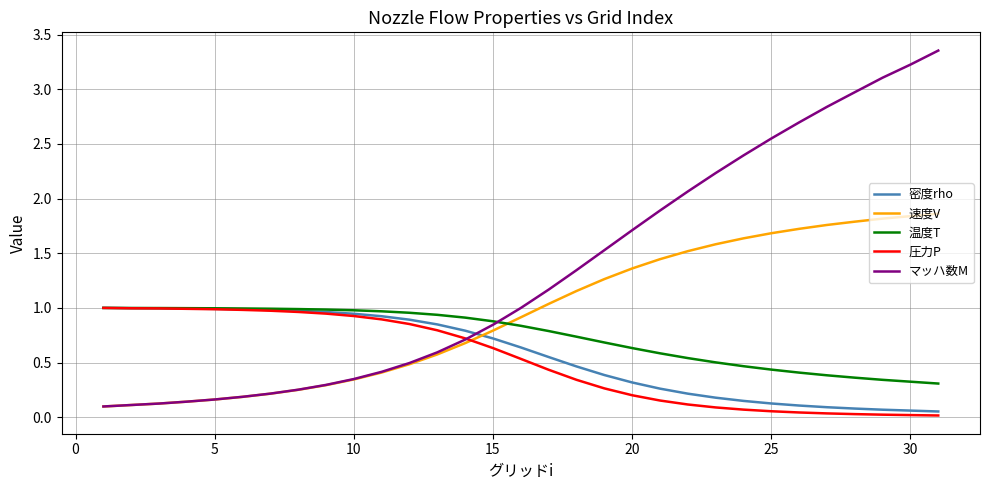

Which series ends up on top after the final intersection of 速度V and 密度rho?

速度V